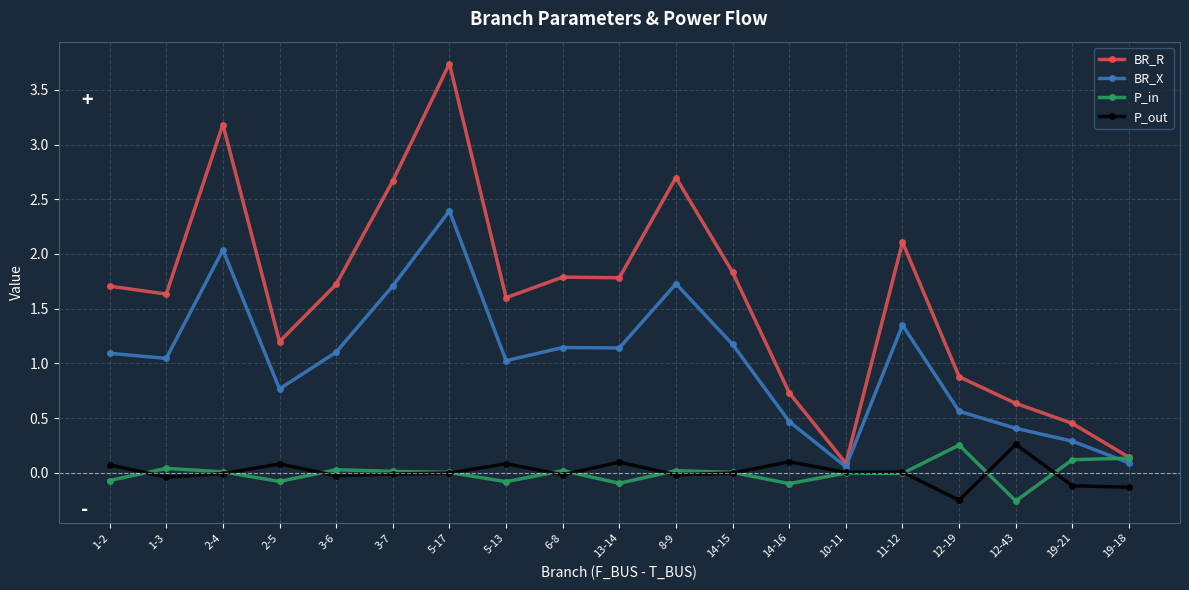

Rank the series at 14-16 from lowest to highest value.

P_in, P_out, BR_X, BR_R